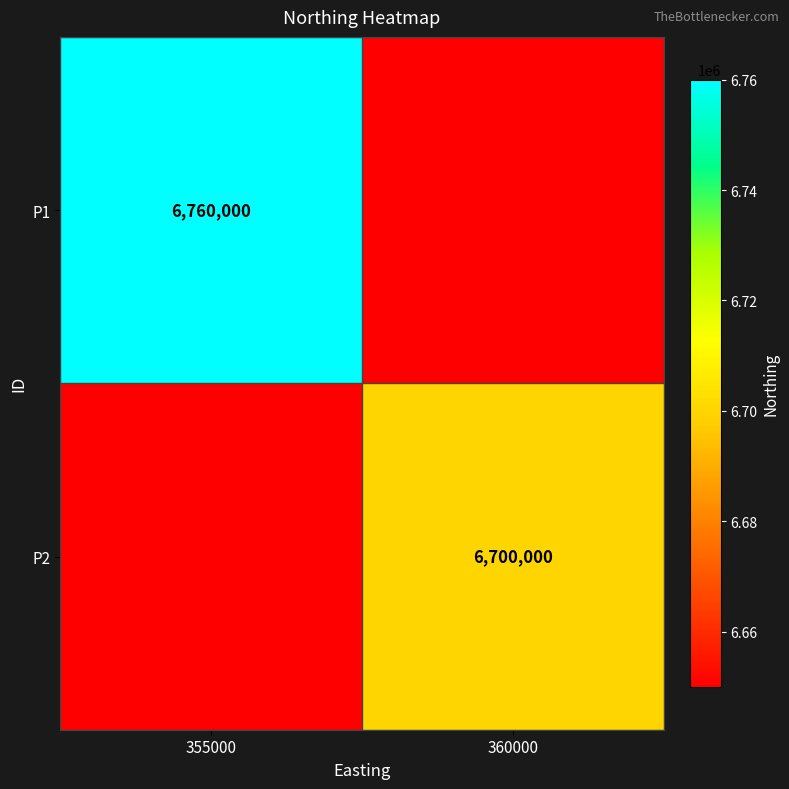

The value of P1 at 355000 is 6760000. True or false?

True